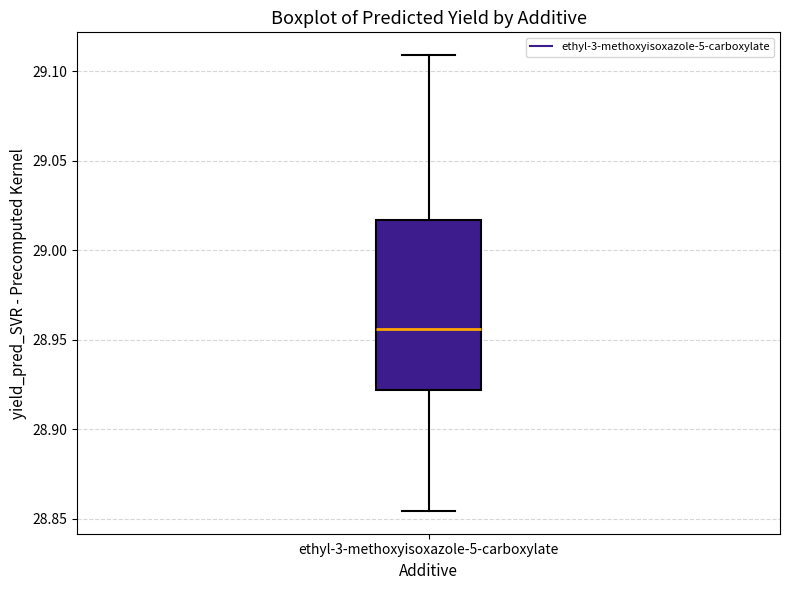

Read this box plot against the y-axis: the position of the median line, the range covered by the box, and the ends of both whiskers. The values are not printed on the chart, so give them approximately, as read against the axis.

median 28.955, box 28.920 to 29.015, whiskers 28.855 to 29.110